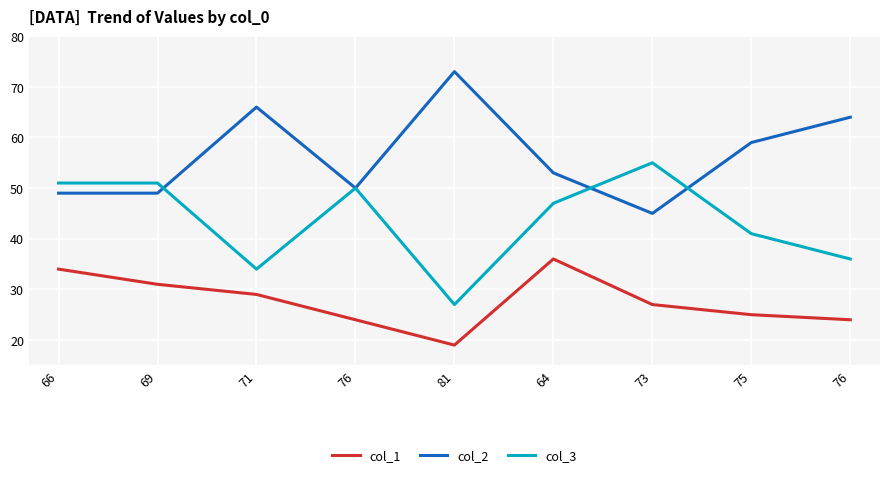

What are all the series names shown in the legend?

col_1, col_2, col_3